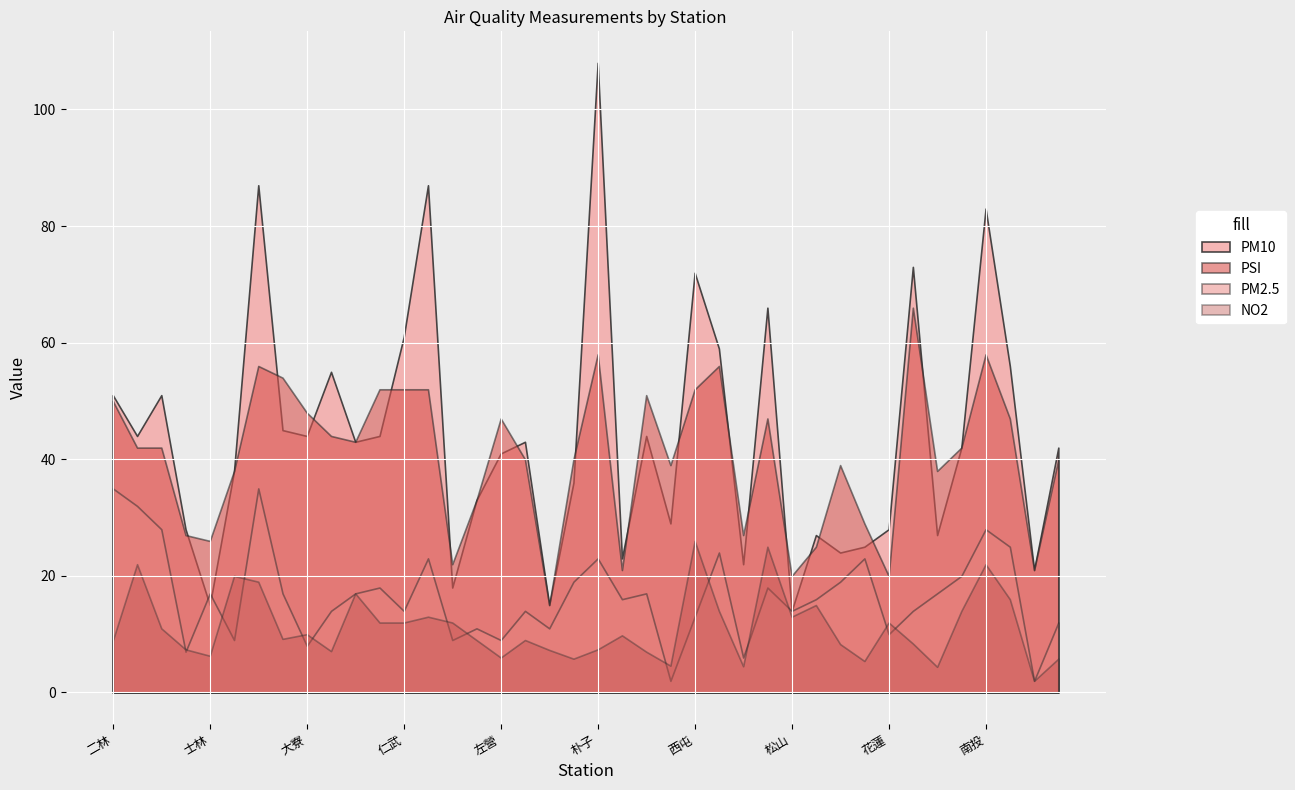

What is the maximum value for PM2.5?

35.0